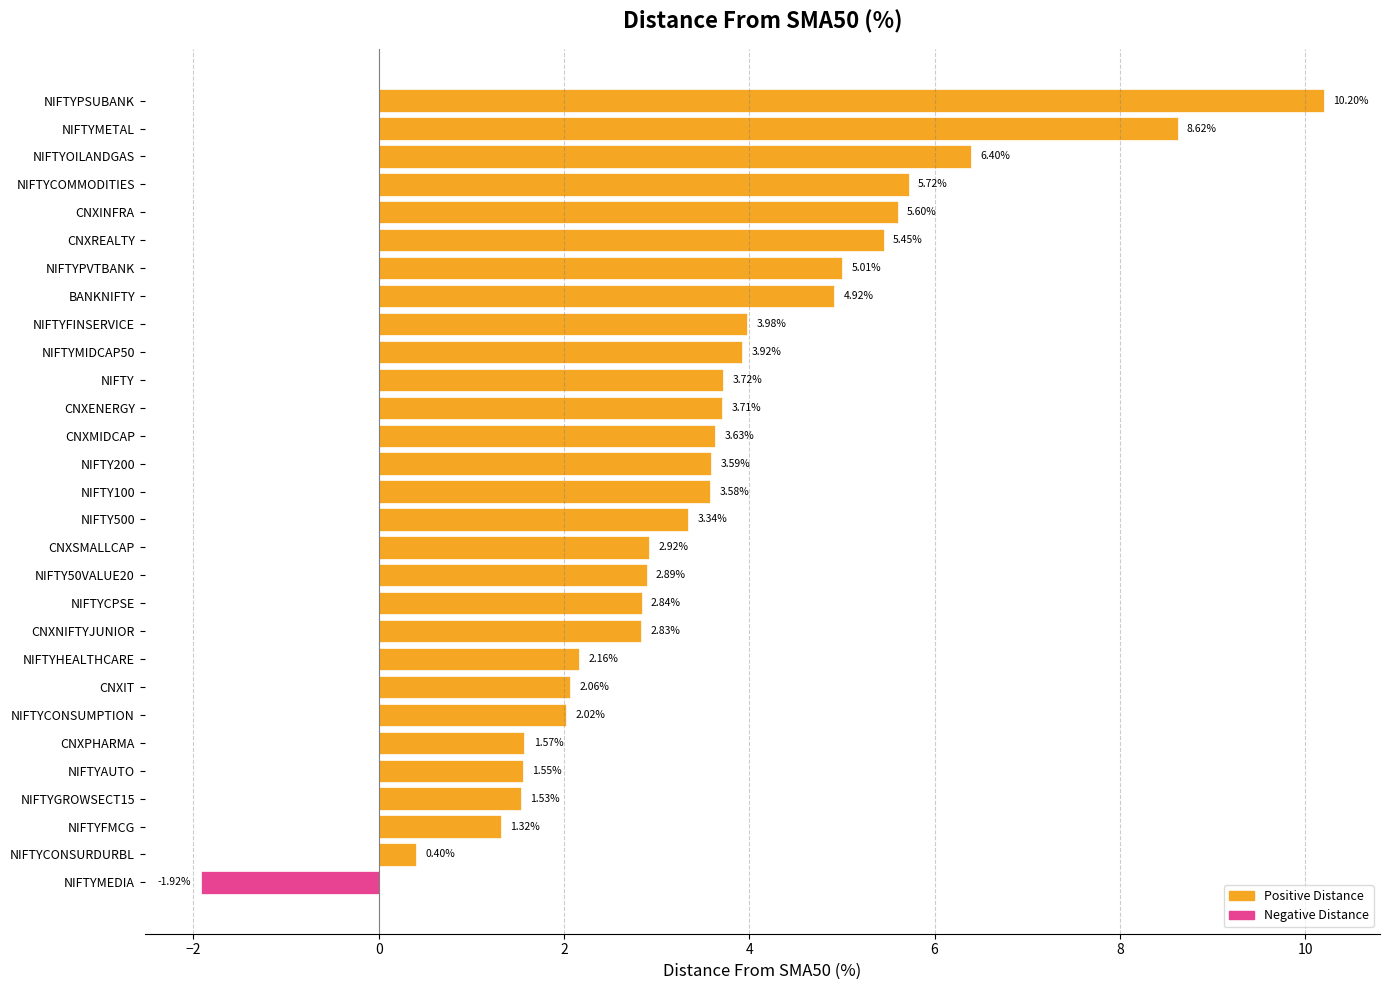

Between NIFTYCOMMODITIES and NIFTYCONSURDURBL, which is larger?

NIFTYCOMMODITIES